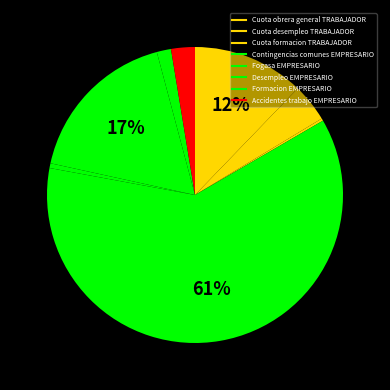

How many segments does this pie chart have?

8